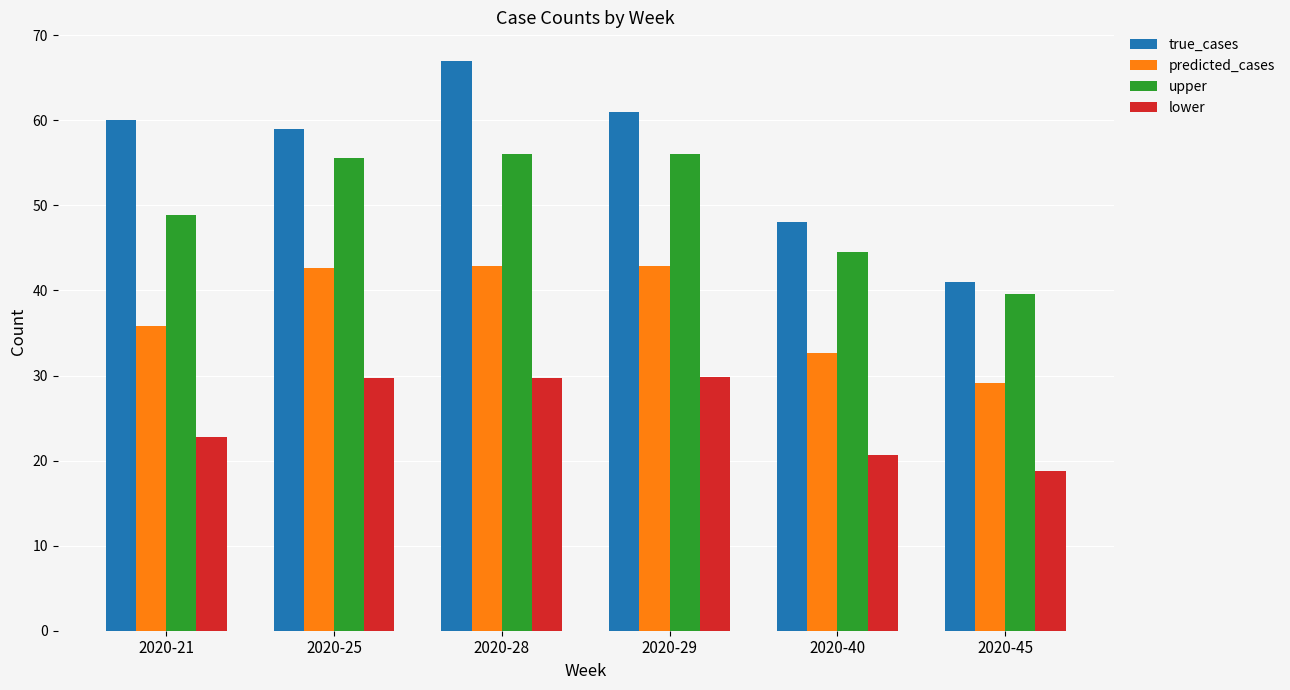

The predicted_cases series shows 13.6 at 2020-25. True or false?

False